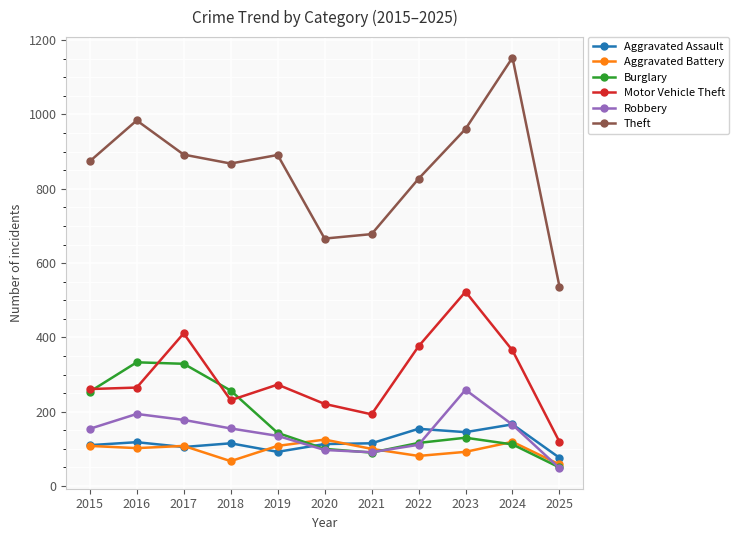

What is the spread (max minus min) of values at 2022?

746